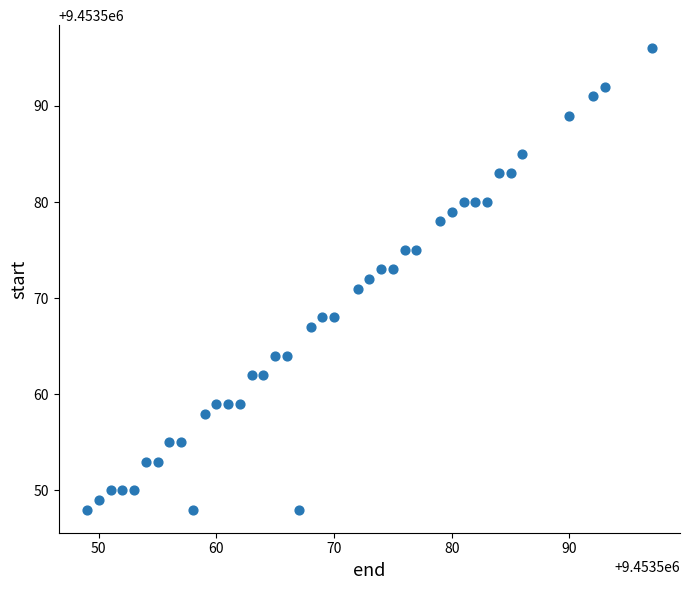

What is the range of Y values (max minus min)?

48